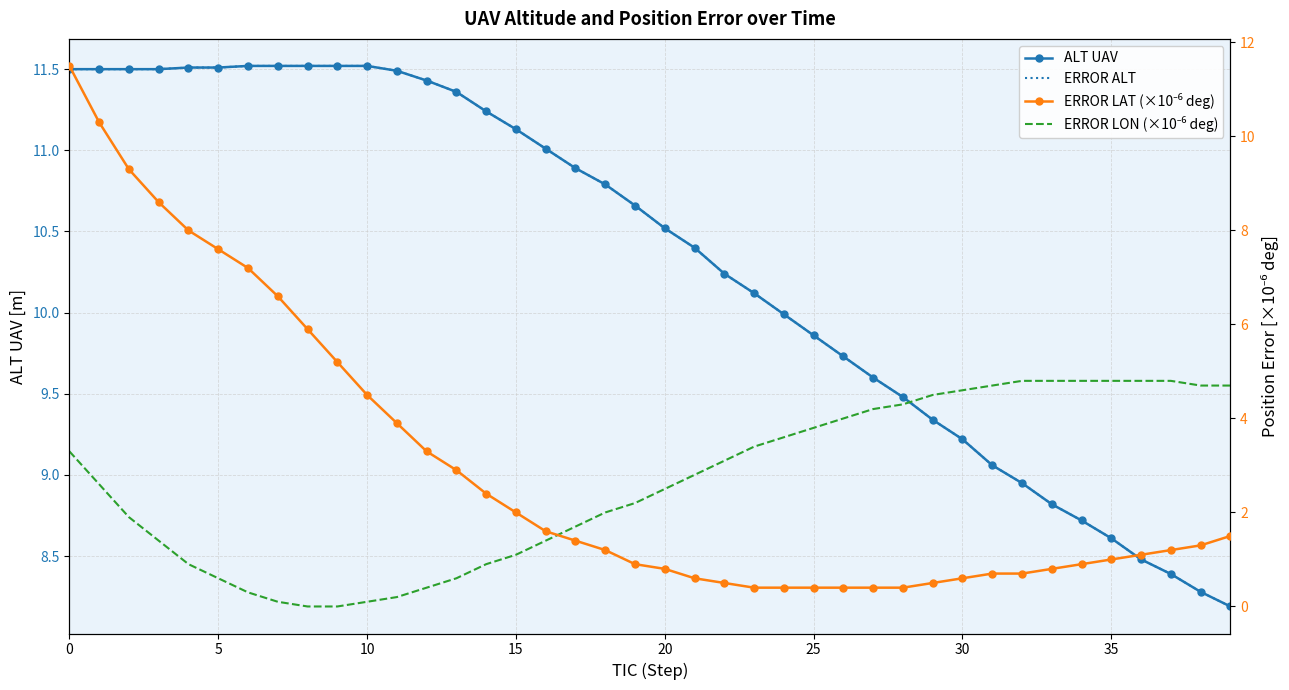

How many data points in ERROR LON (×10⁻⁶ deg) are less than 2?

16